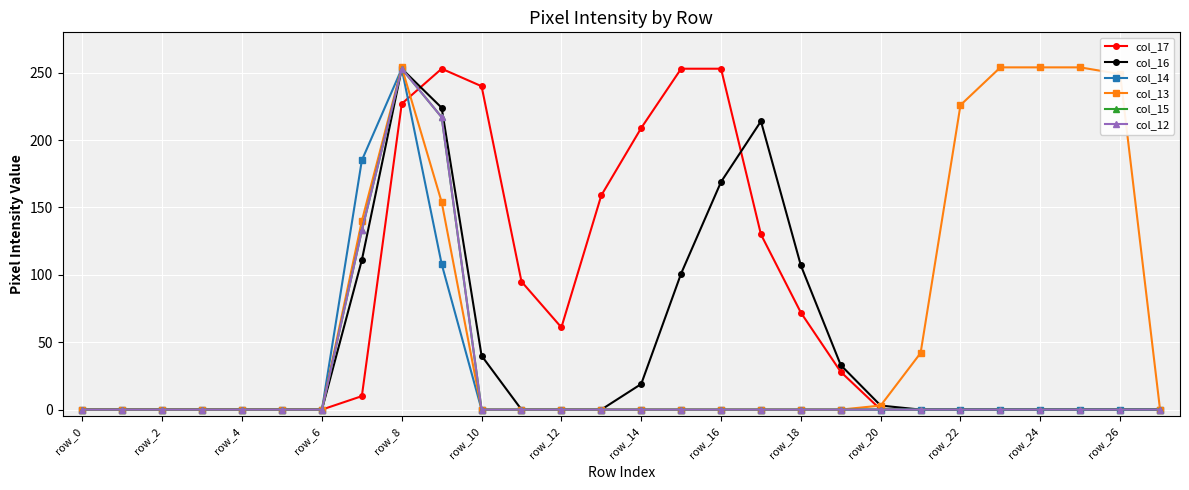

What are all the series names shown in the legend?

col_17, col_16, col_14, col_13, col_15, col_12